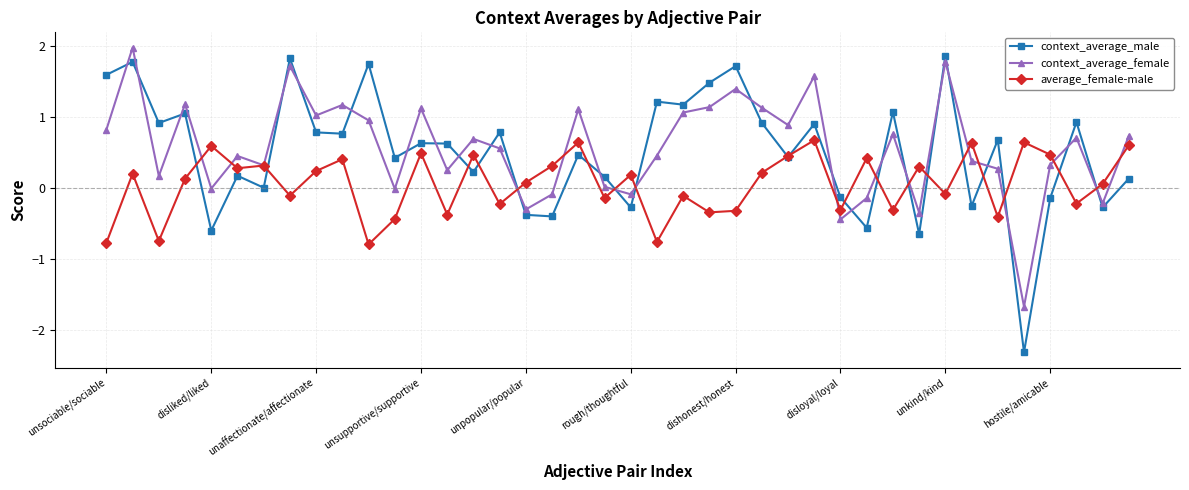

In average_female-male, how many points are lower than both neighbors (excluding endpoints)?

14